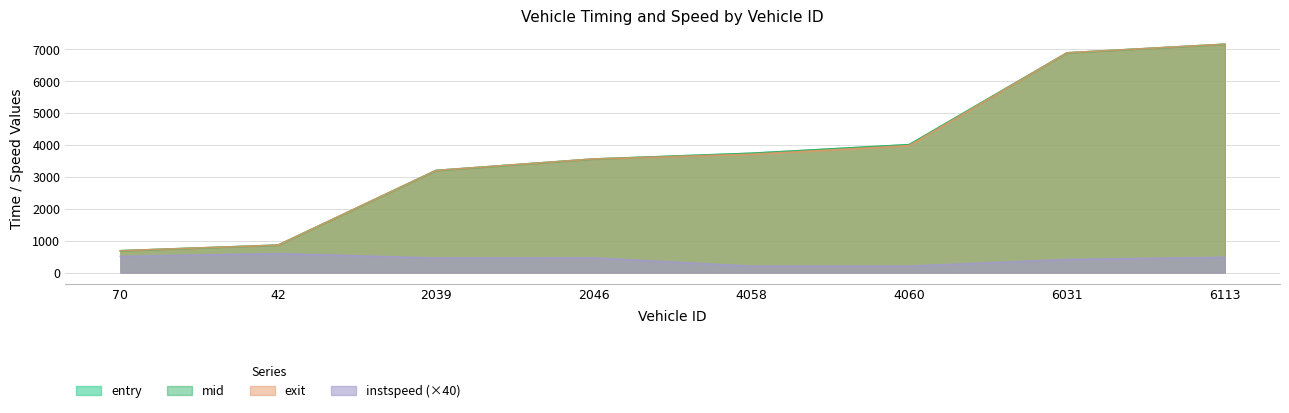

What are all the series names shown in the legend?

entry, mid, exit, instspeed (×40)